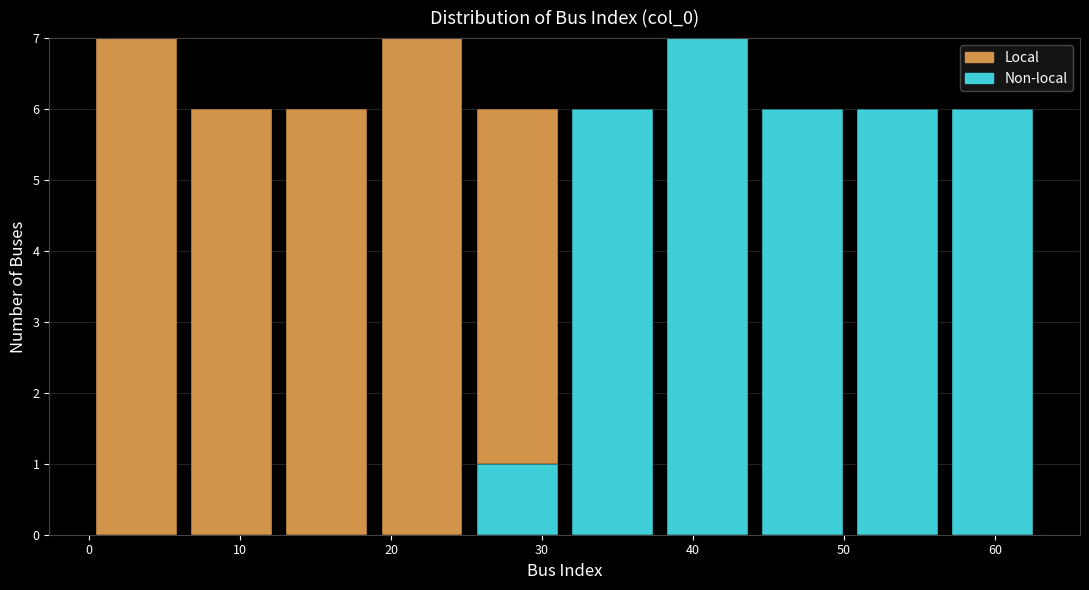

Reading left to right, list every stacked bar in this chart as the range it spans on the x-axis followed by its total height. Neither the bar edges nor the heights are printed on the chart, so give them approximately, as read against the axes.

0.0 to 6.3: 7
6.3 to 12.6: 6
12.6 to 18.9: 6
18.9 to 25.2: 7
25.2 to 31.5: 6
31.5 to 37.8: 6
37.8 to 44.1: 7
44.1 to 50.4: 6
50.4 to 56.7: 6
56.7 to 63.0: 6